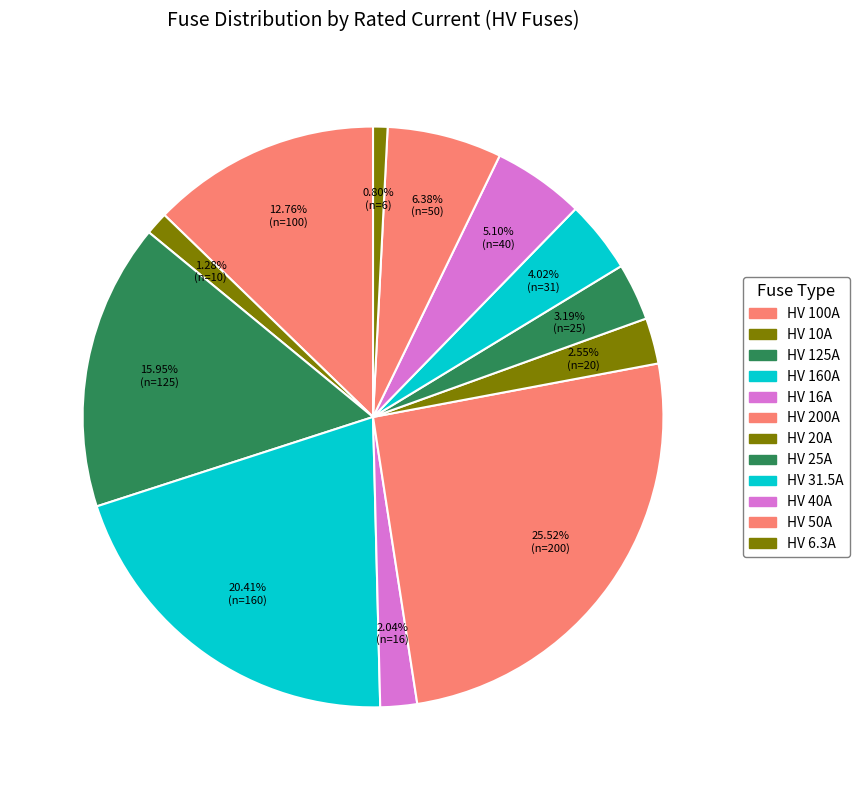

Does any single category account for the majority?

No